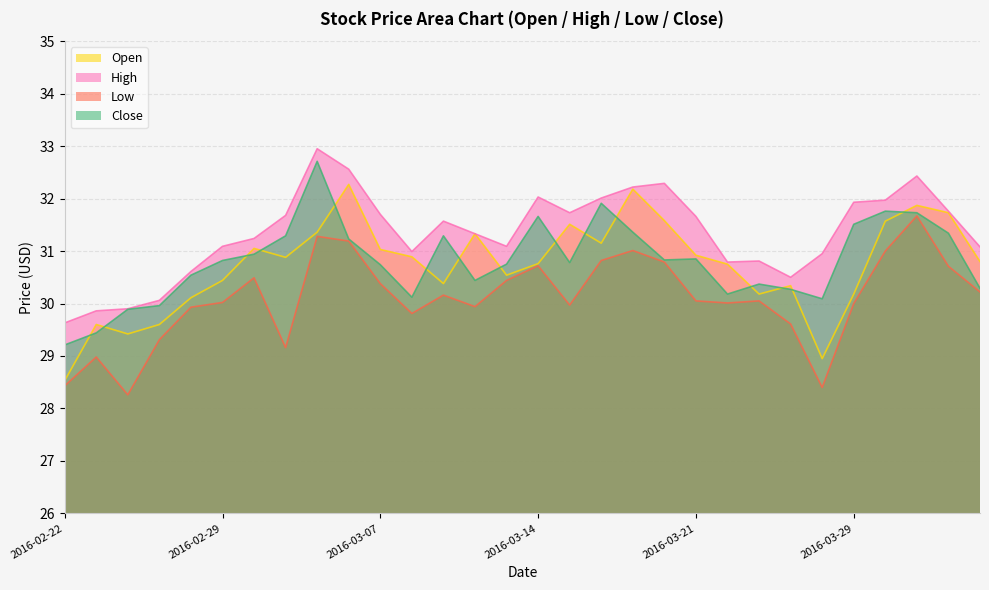

At 2016-03-21, list the series in order from smallest to largest.

Low, Close, Open, High